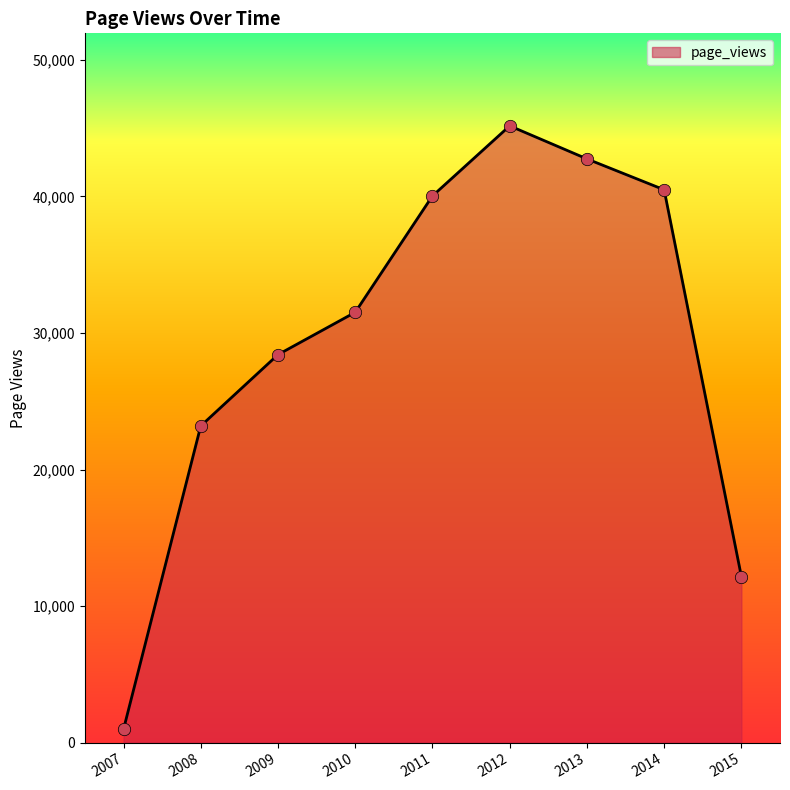

What is the ratio of the value at 2013 to the value at 2015?

3.5